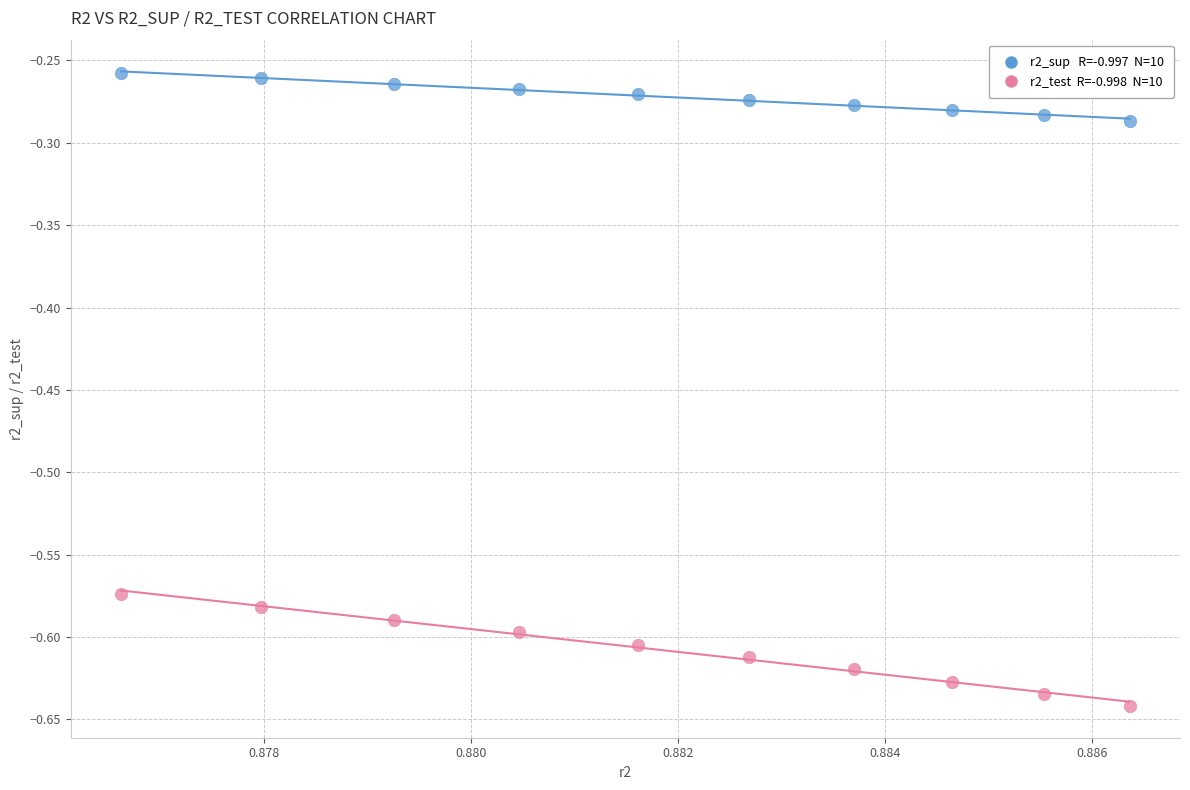

Across all data points, what is the range of Y values (max minus min)?

0.4